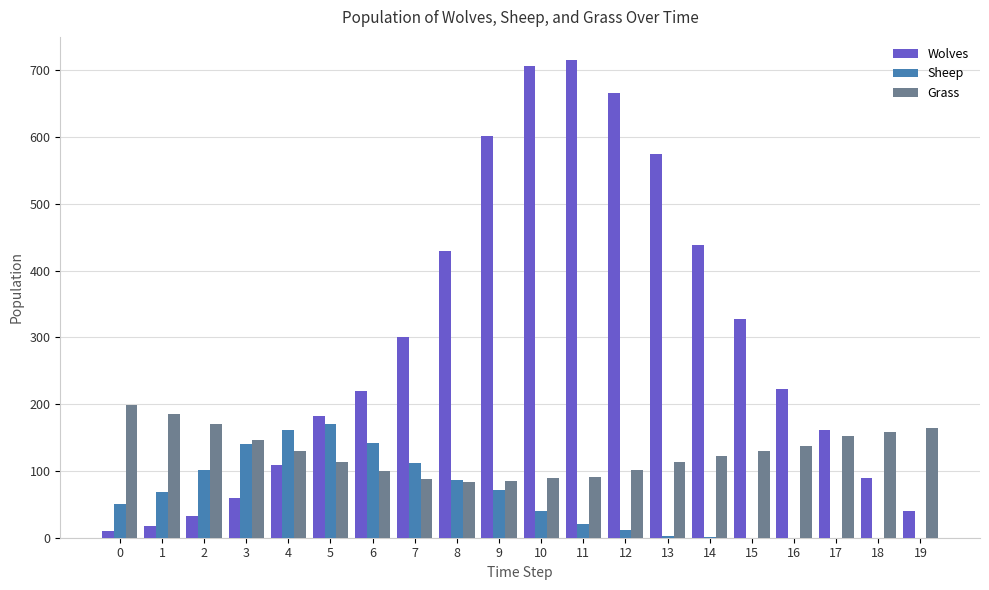

Which series changed the most between 7 and 16?

Sheep